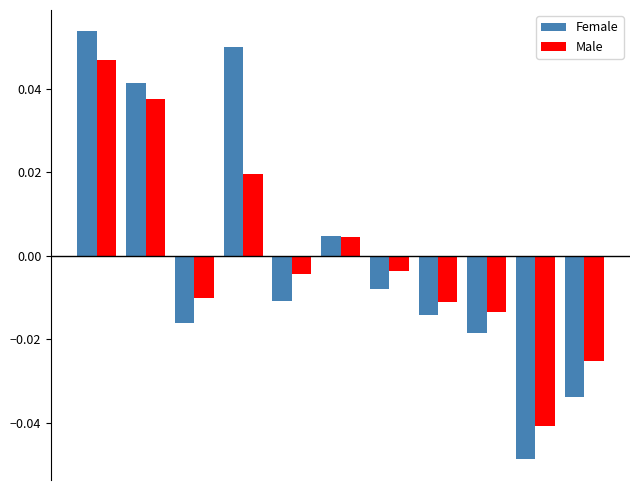

Which series has the widest spread of values?

Female